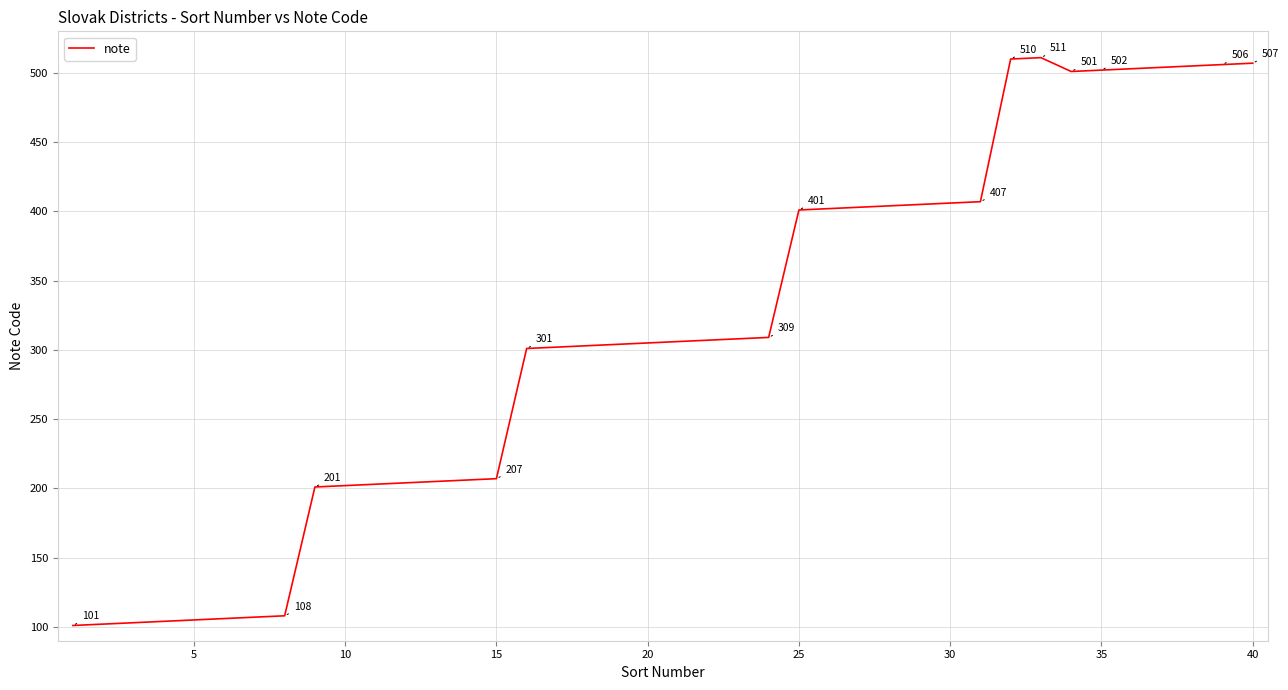

What is the greatest value displayed?

511